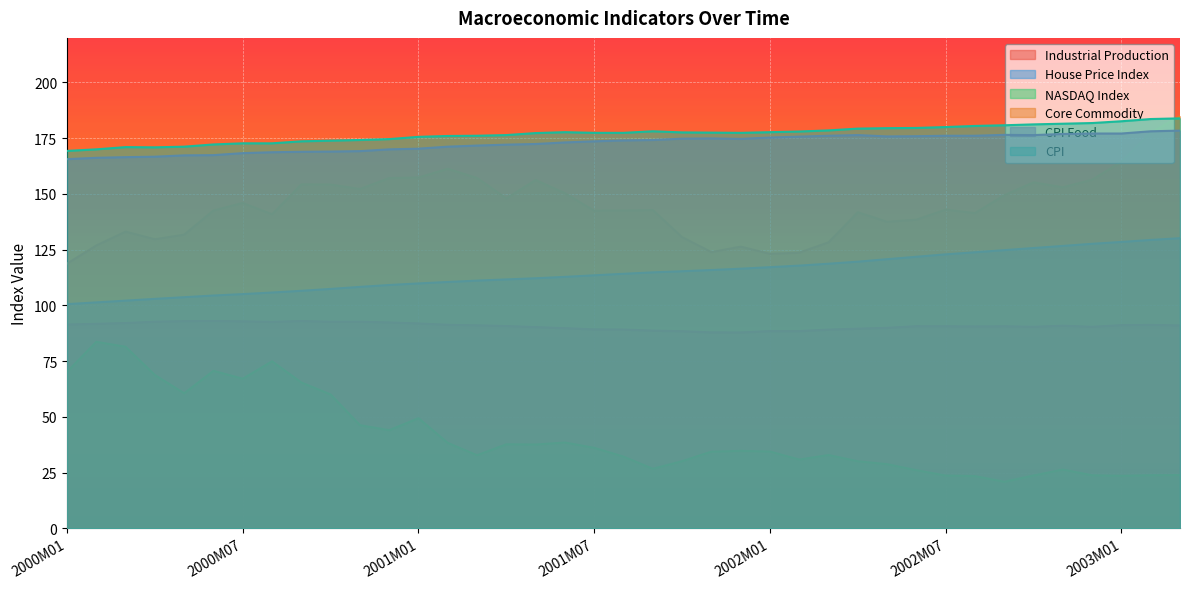

Which has a higher value, 2002M09 or 2001M11?

2002M09